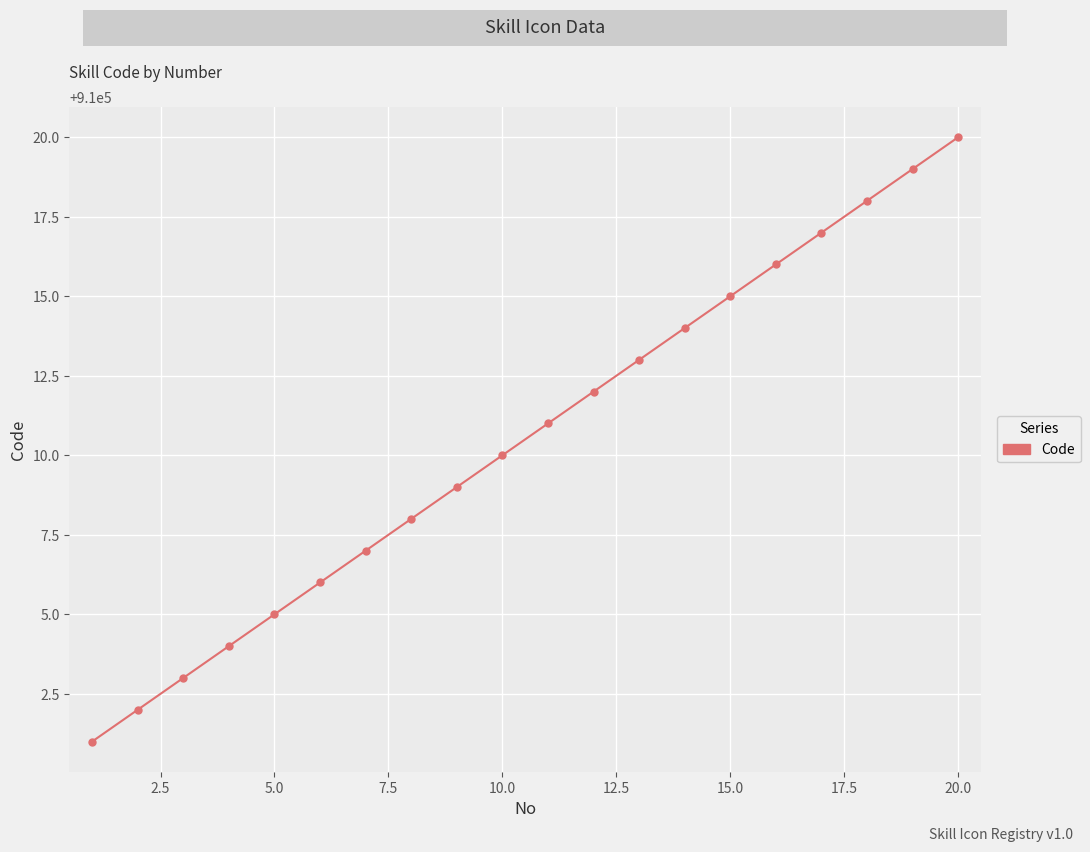

What is the value of the 5th point from the left?

910005